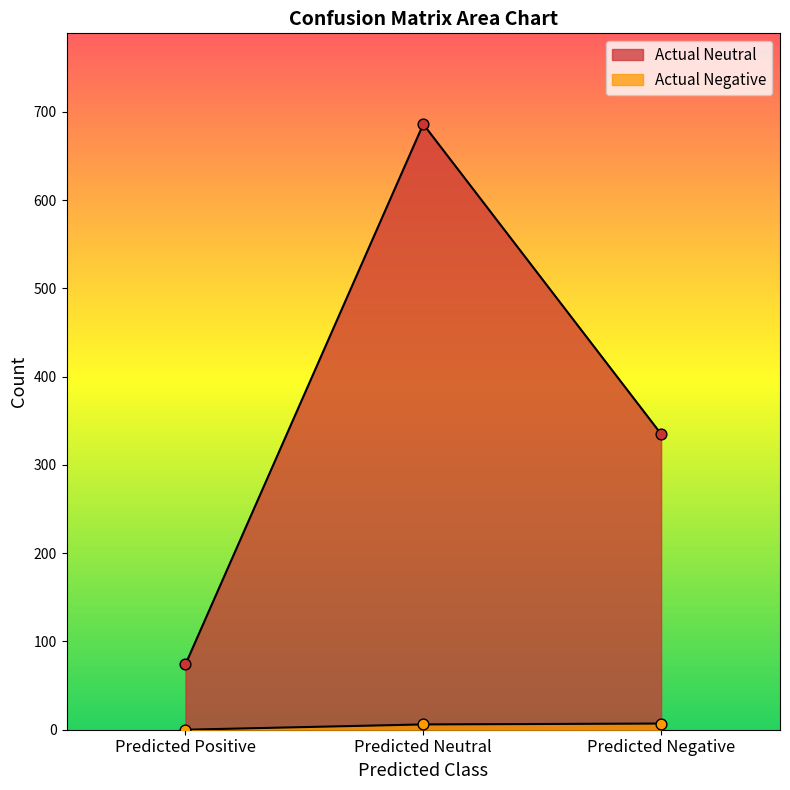

What are all the series names shown in the legend?

Actual Neutral, Actual Negative